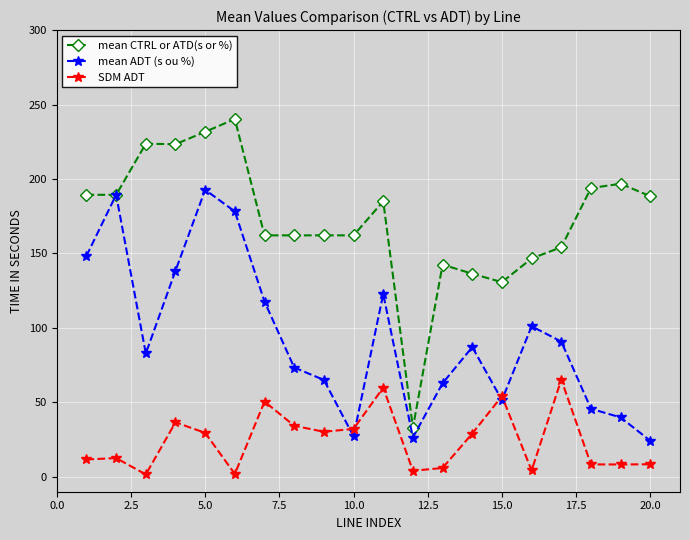

Which series has the largest total across all categories?

mean CTRL or ATD(s or %)